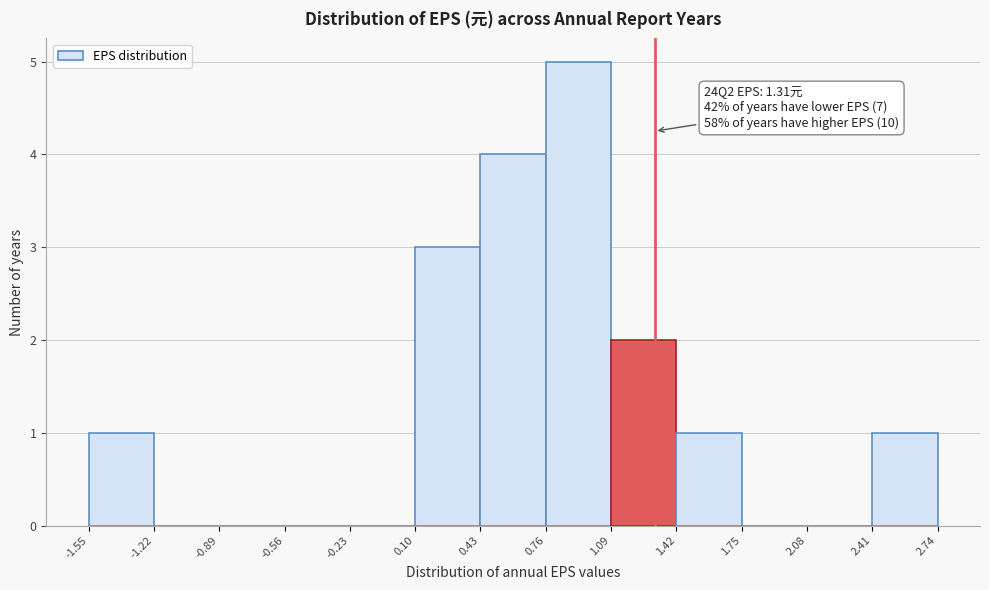

Over which range of the x-axis is the bar tallest?

0.76 to 1.09